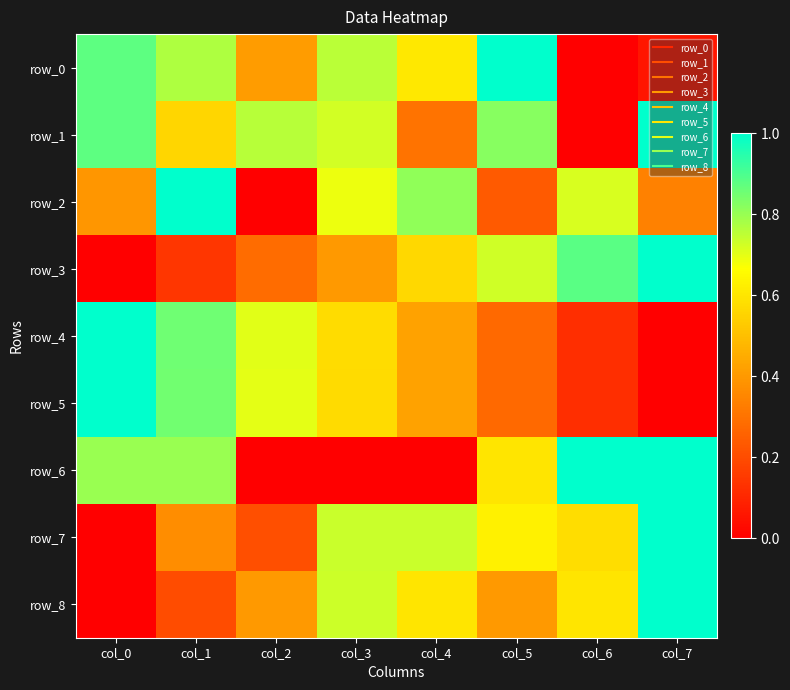

Reading left to right, list all the values displayed in this chart.

row_0: 0.9	0.8	0.4	0.8	0.6	1.0	0.0	0.1
row_1: 0.9	0.6	0.8	0.7	0.3	0.8	0.0	1.0
row_2: 0.4	1.0	0.0	0.7	0.8	0.2	0.7	0.3
row_3: 0.0	0.1	0.3	0.4	0.6	0.7	0.9	1.0
row_4: 1.0	0.9	0.7	0.6	0.4	0.3	0.1	0.0
row_5: 1.0	0.8	0.7	0.6	0.4	0.3	0.1	0.0
row_6: 0.8	0.8	0.0	0.0	0.0	0.6	1.0	1.0
row_7: 0.0	0.4	0.2	0.7	0.7	0.6	0.6	1.0
row_8: 0.0	0.2	0.4	0.7	0.6	0.4	0.6	1.0